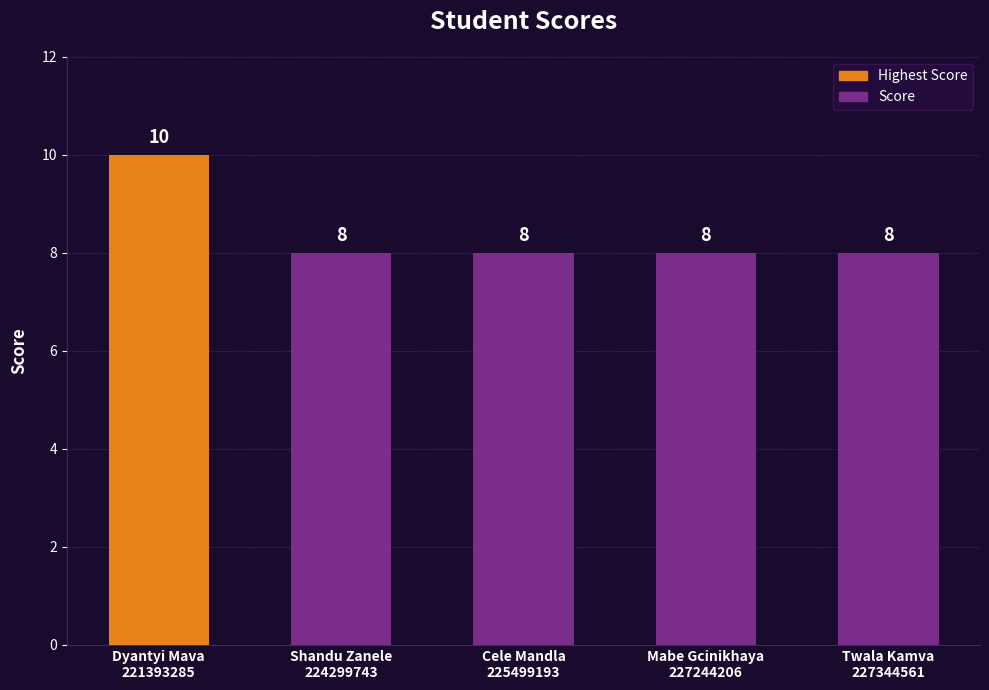

What is the difference between the maximum and second lowest values?

2